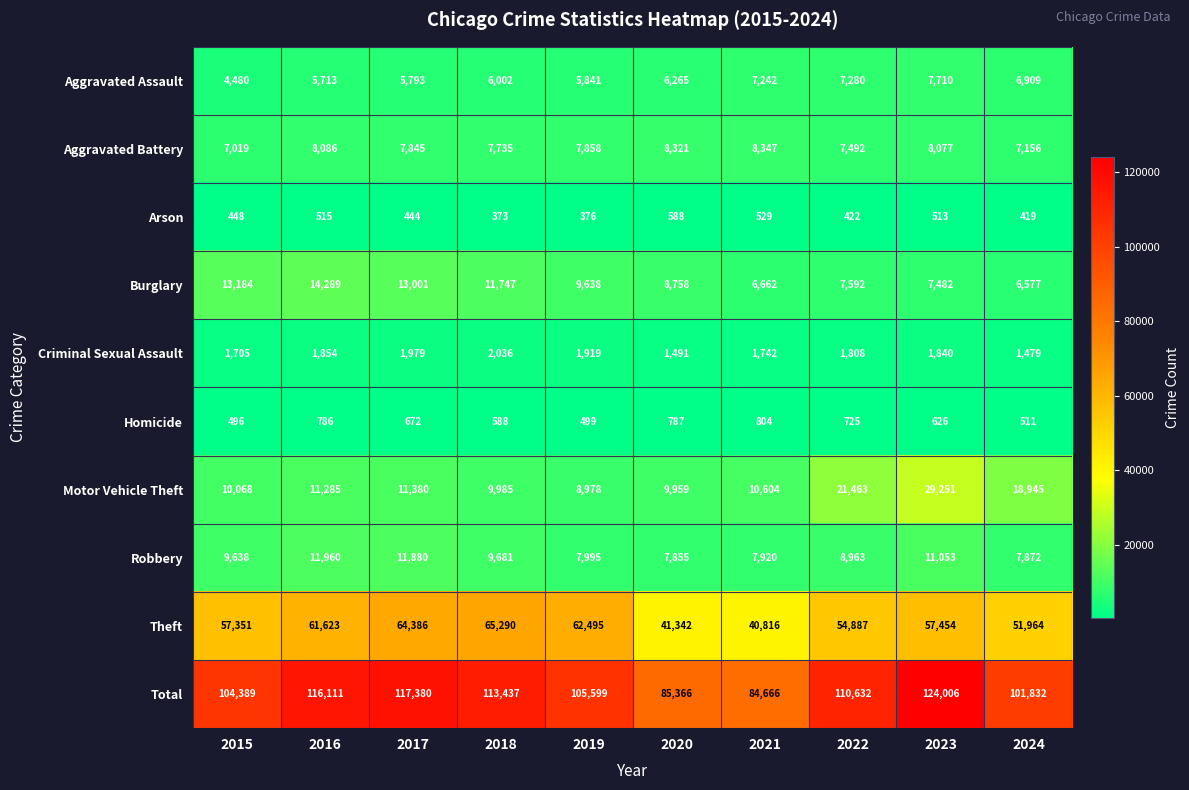

Which series has the largest range (max minus min)?

Total